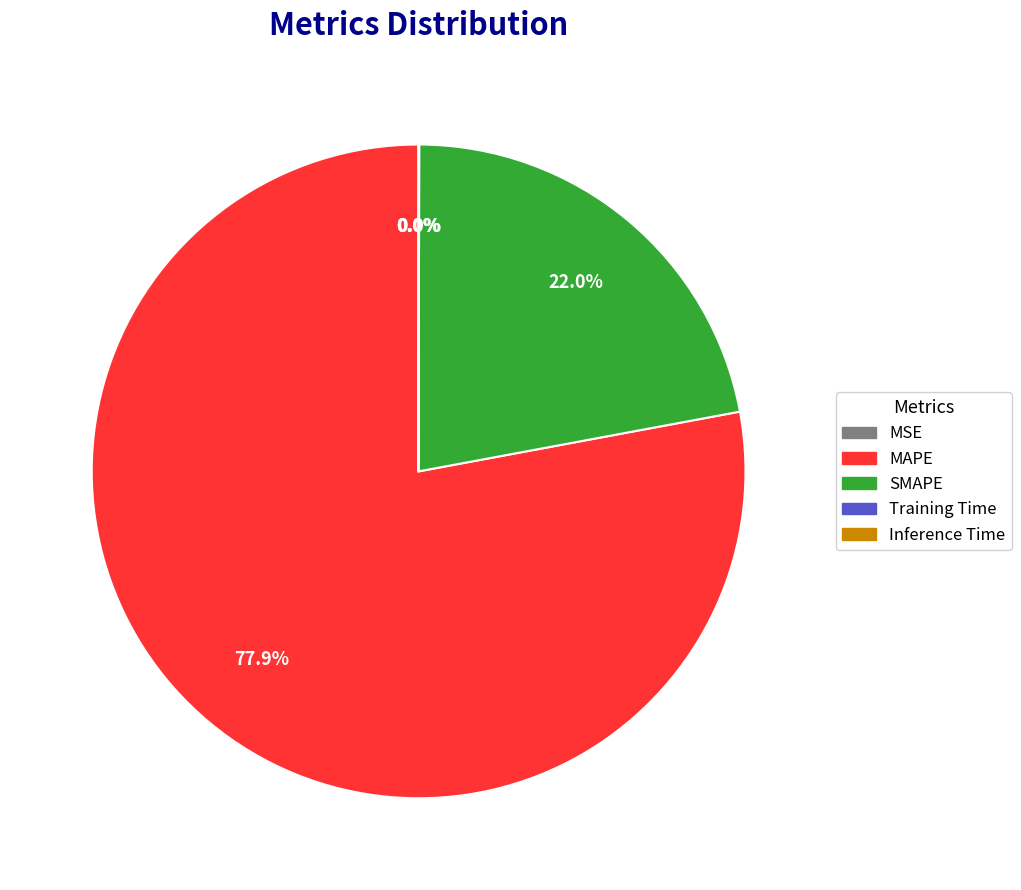

Which category accounts for the majority?

MAPE